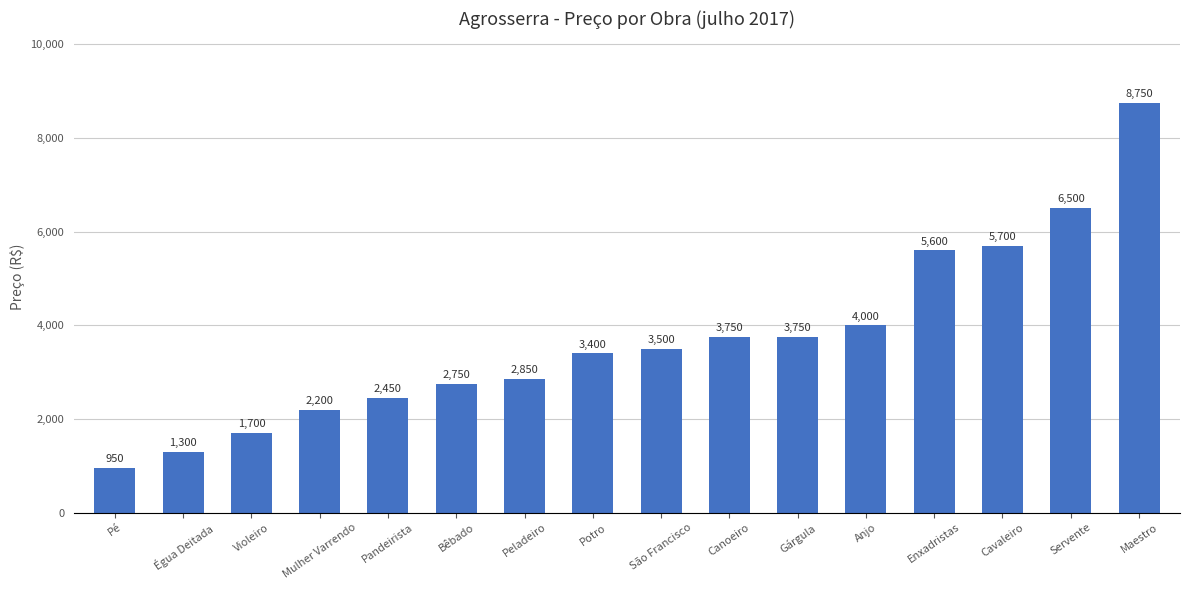

How many data points are less than 3500?

8